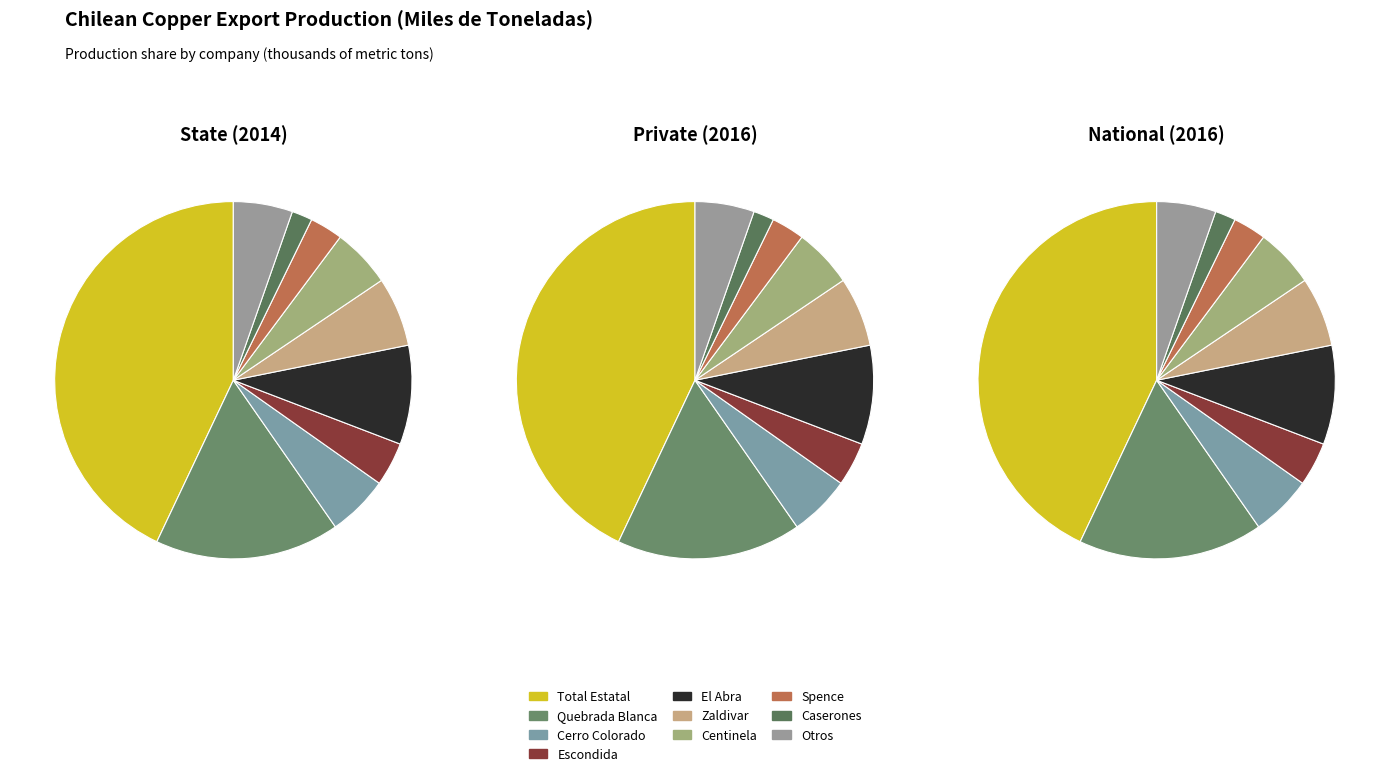

Between Spence and Escondida, which is larger?

Escondida